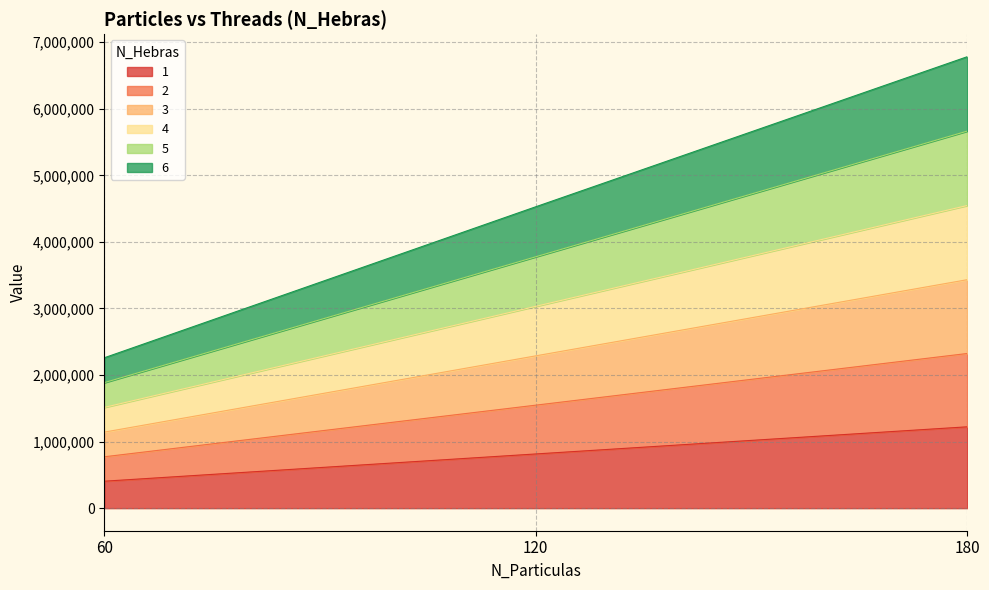

Which series has the largest range (max minus min)?

3